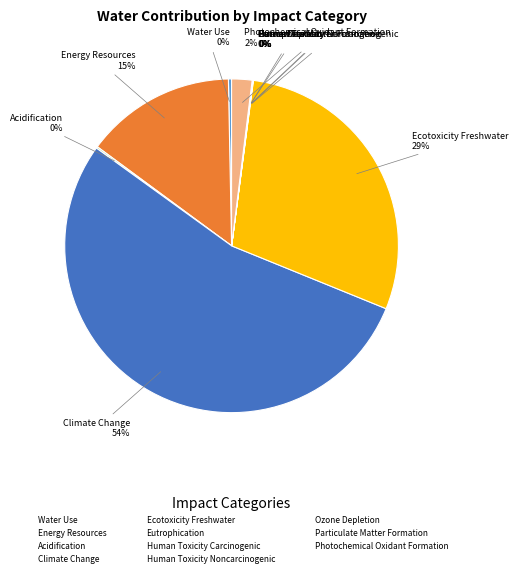

True or false: Energy Resources accounts for 3% of the total.

False